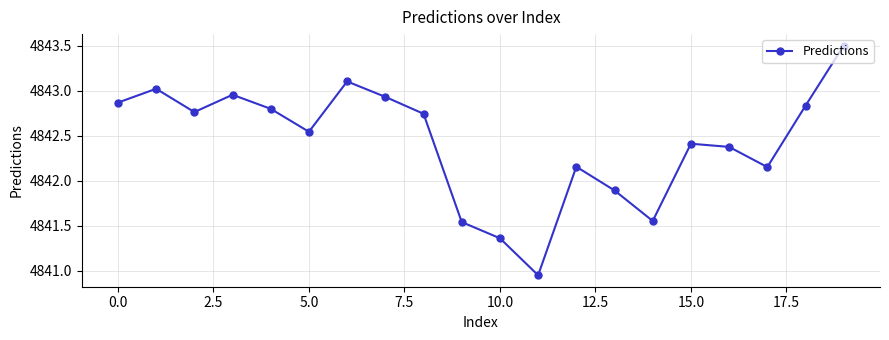

How many points are lower than both their immediate neighbors (excluding endpoints)?

5